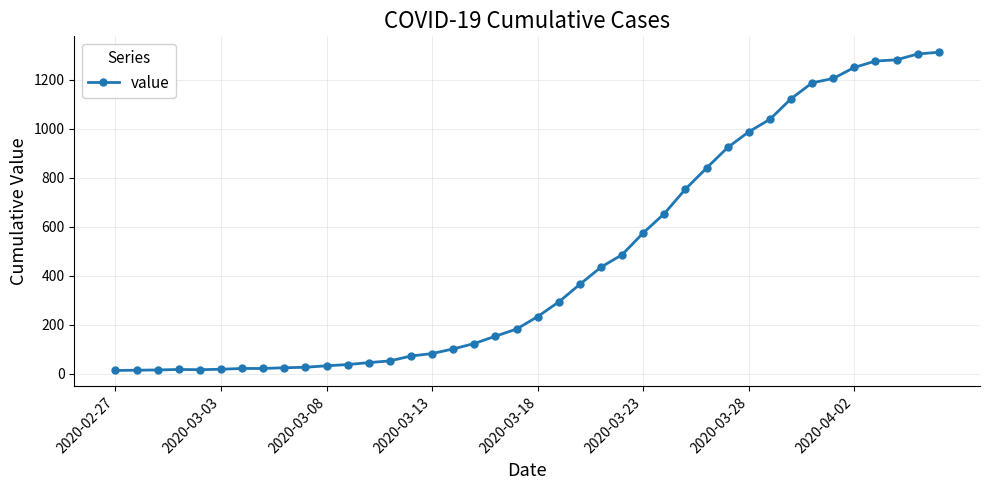

What is the maximum value shown in the chart?

1313